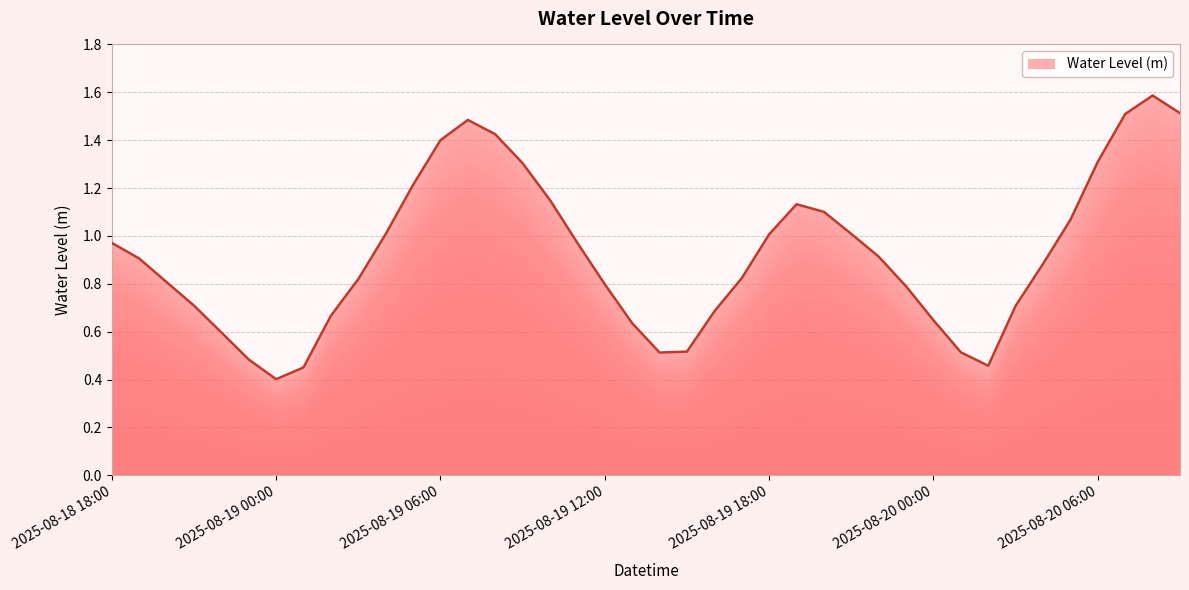

What is the difference between the maximum and minimum values?

1.2